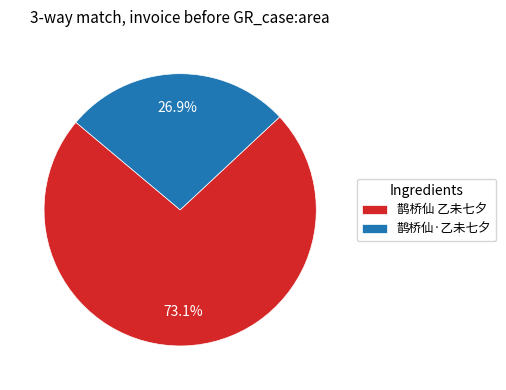

Count the number of slices in the pie.

2